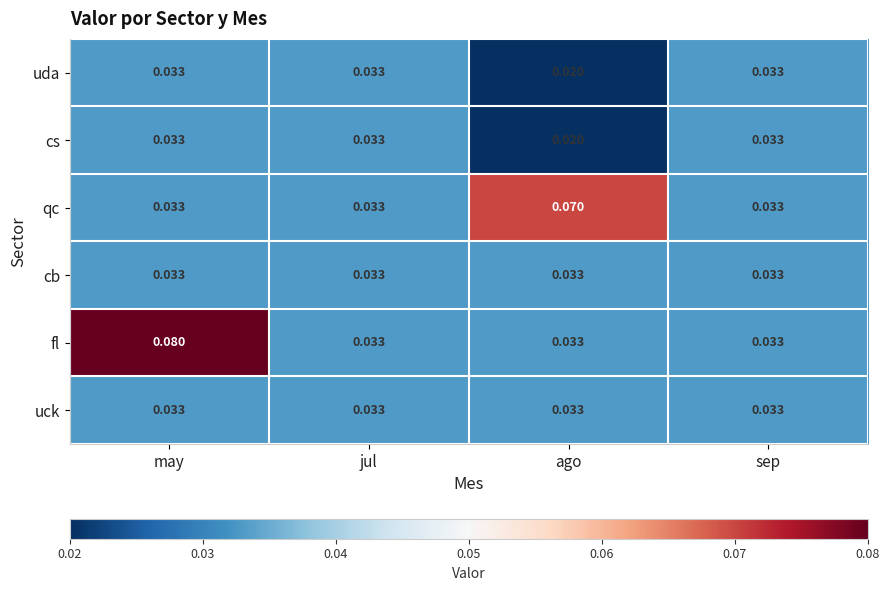

Which series changed the most between may and sep?

fl